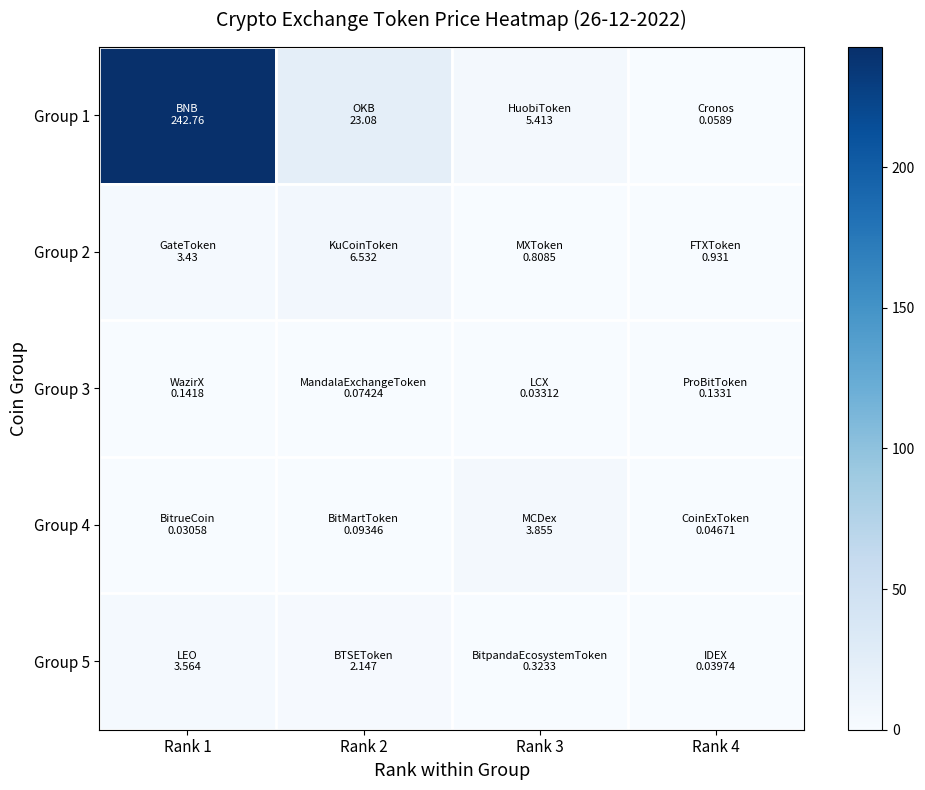

Reading left to right, transcribe all the data shown in this chart.

Group 1: Rank 1=242.8	Rank 2=23.1	Rank 3=5.4	Rank 4=0.1
Group 2: Rank 1=3.4	Rank 2=6.5	Rank 3=0.8	Rank 4=0.9
Group 3: Rank 1=0.1	Rank 2=0.1	Rank 3=0.0	Rank 4=0.1
Group 4: Rank 1=0.0	Rank 2=0.1	Rank 3=3.9	Rank 4=0.0
Group 5: Rank 1=3.6	Rank 2=2.1	Rank 3=0.3	Rank 4=0.0